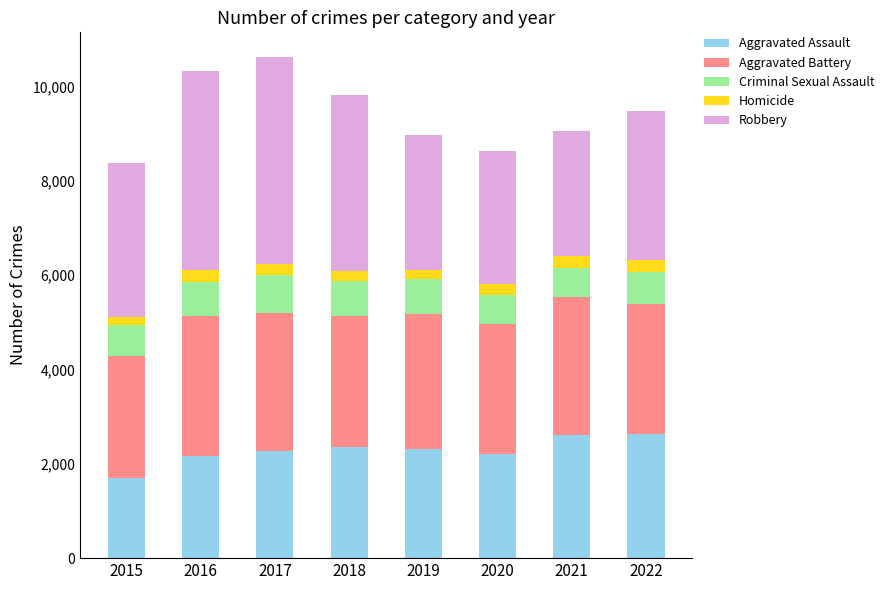

Is it true that Aggravated Assault equals 1457 at 2018?

False